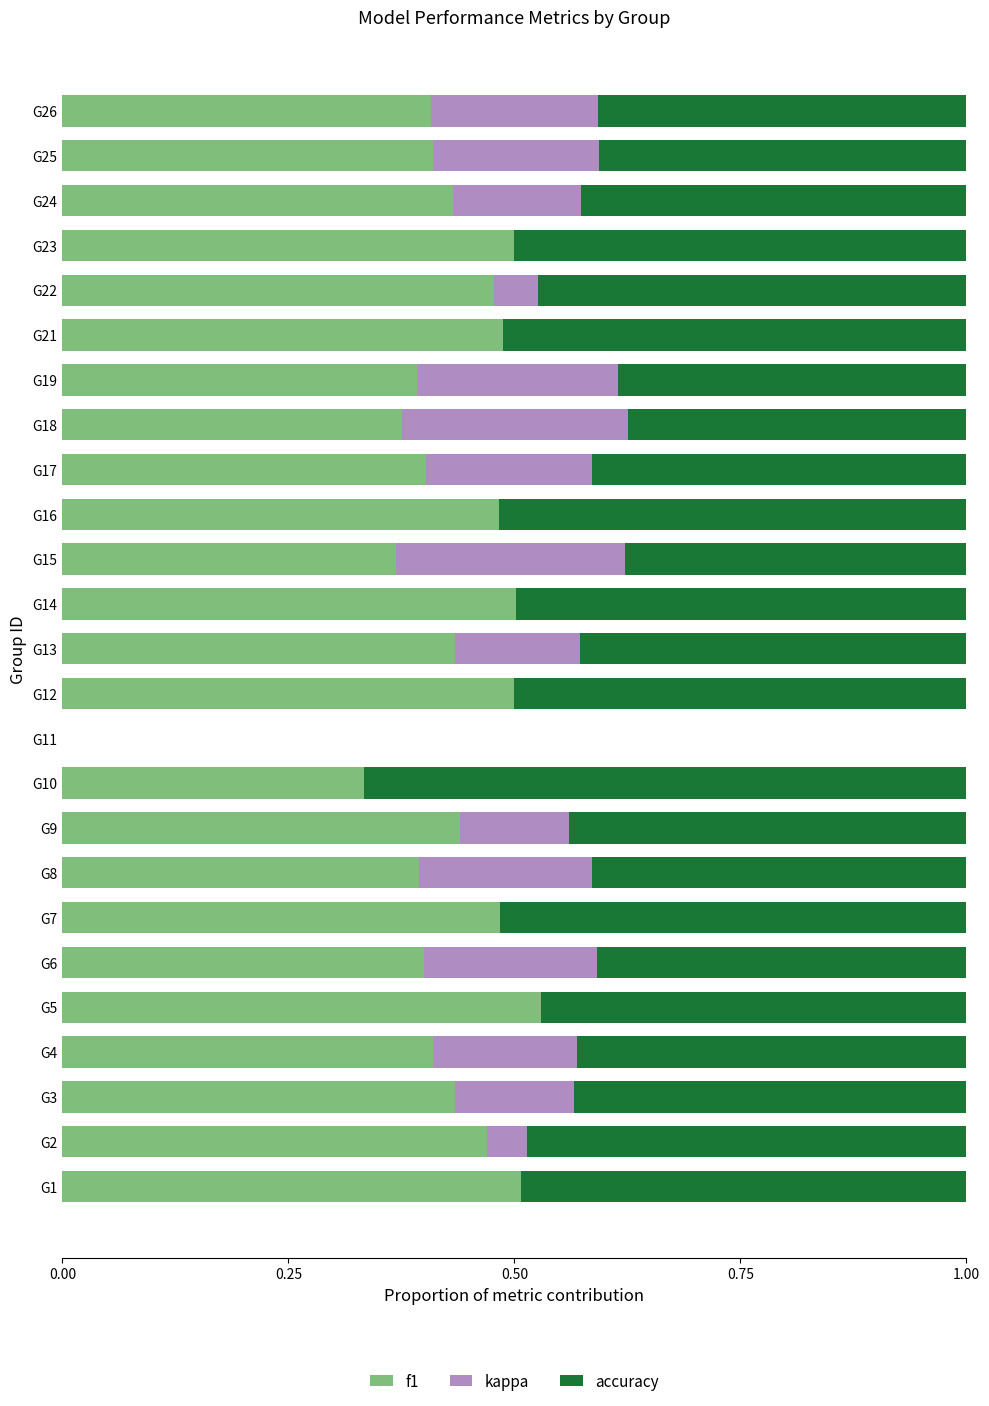

True or false: f1 has a value of 0.6 at G24.

False